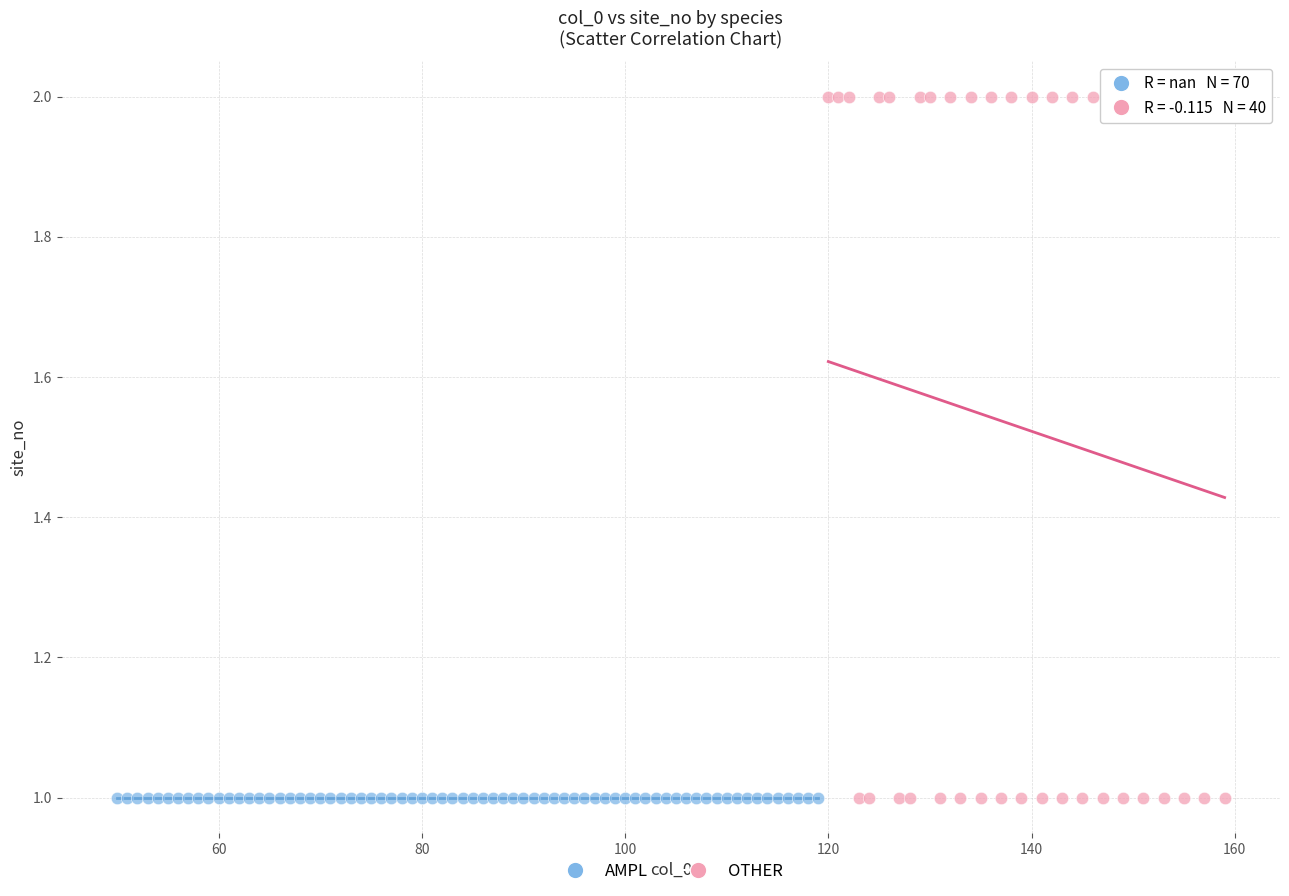

Which series reaches the maximum Y coordinate?

OTHER